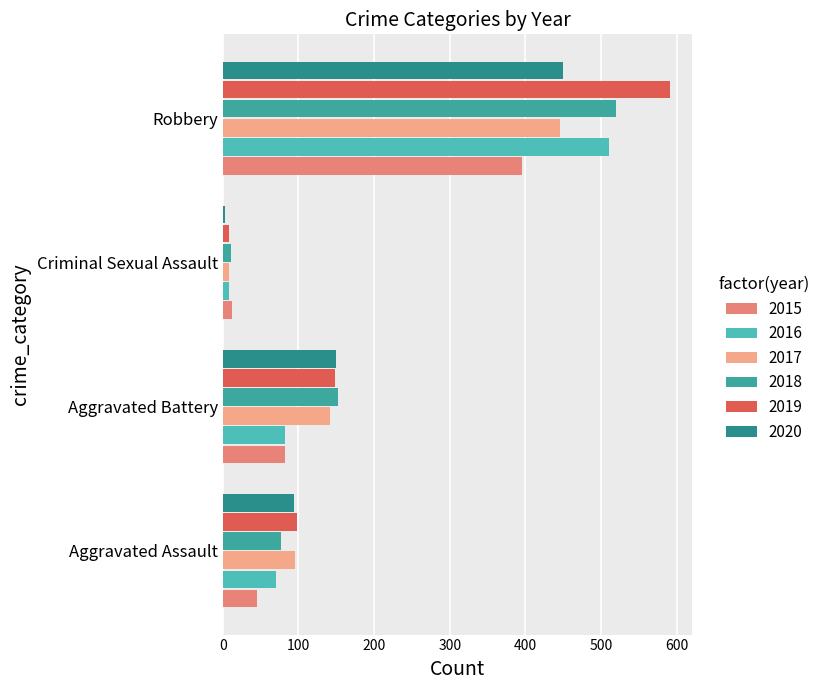

Which series has the widest spread of values?

2019